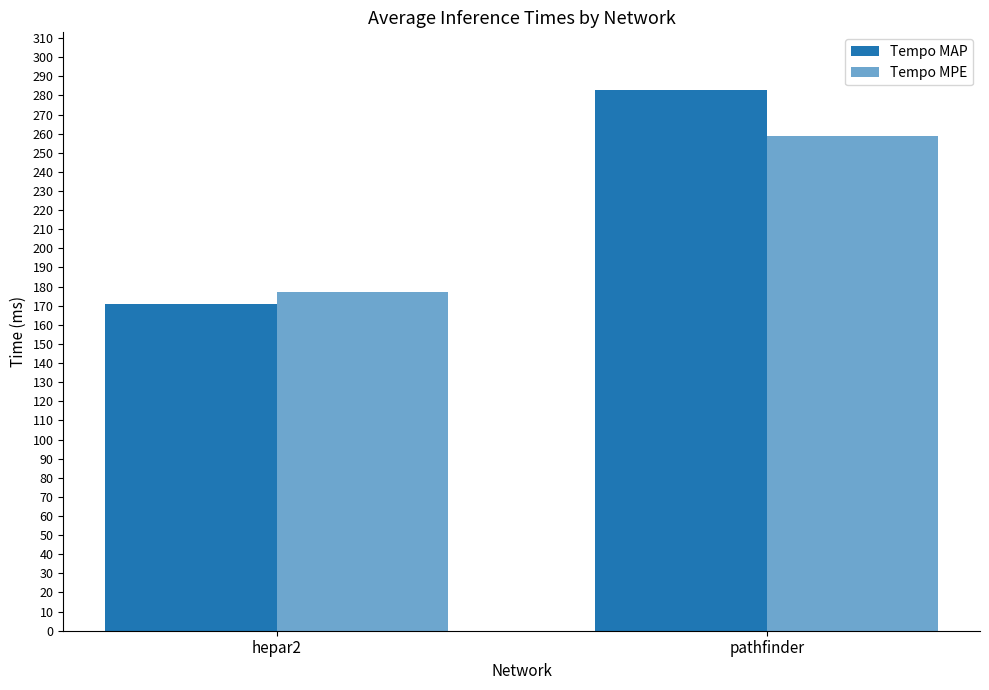

Is it true that Tempo MPE equals 303 at hepar2?

False